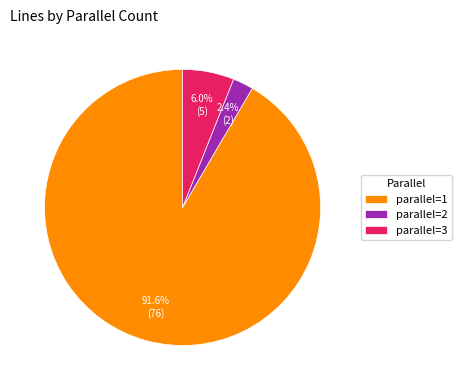

Do parallel=1 and parallel=3 together represent more than half of the pie?

Yes